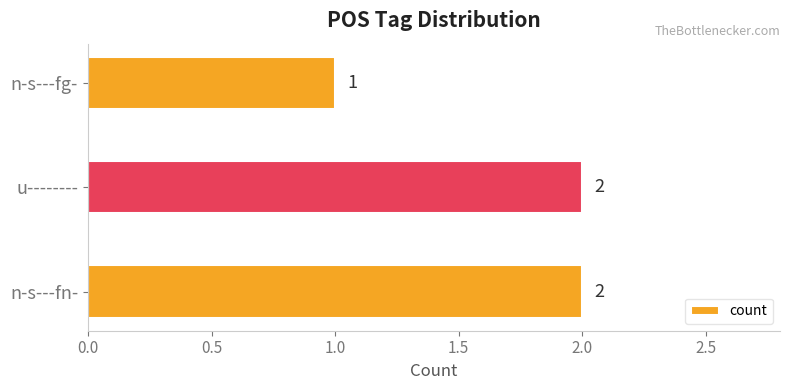

Are the bars horizontal?

Yes